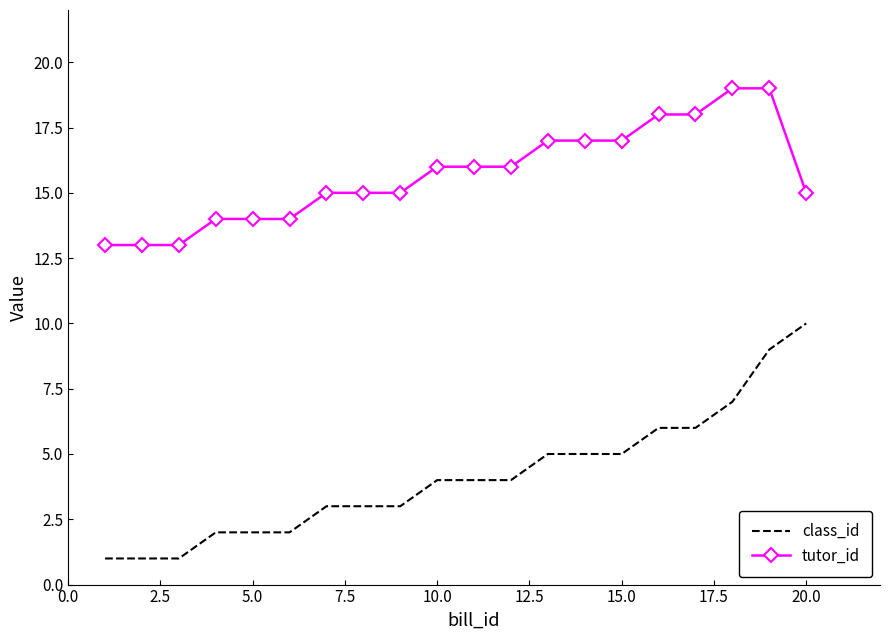

True or false: tutor_id and class_id intersect in this chart.

False